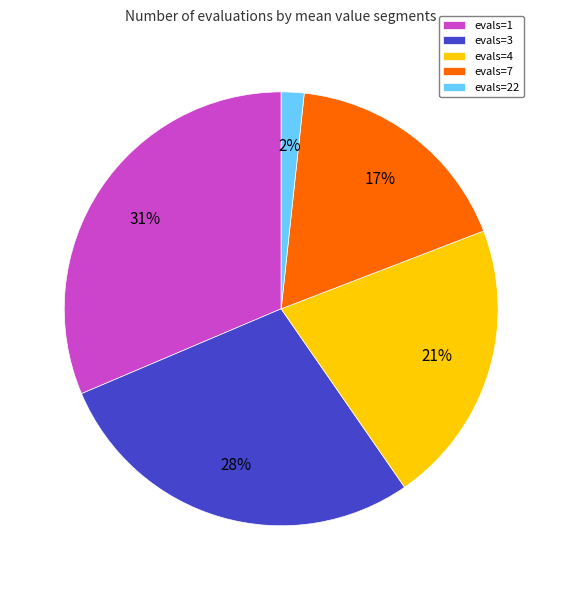

What percentage is the evals=7 slice, to the nearest percent?

17%